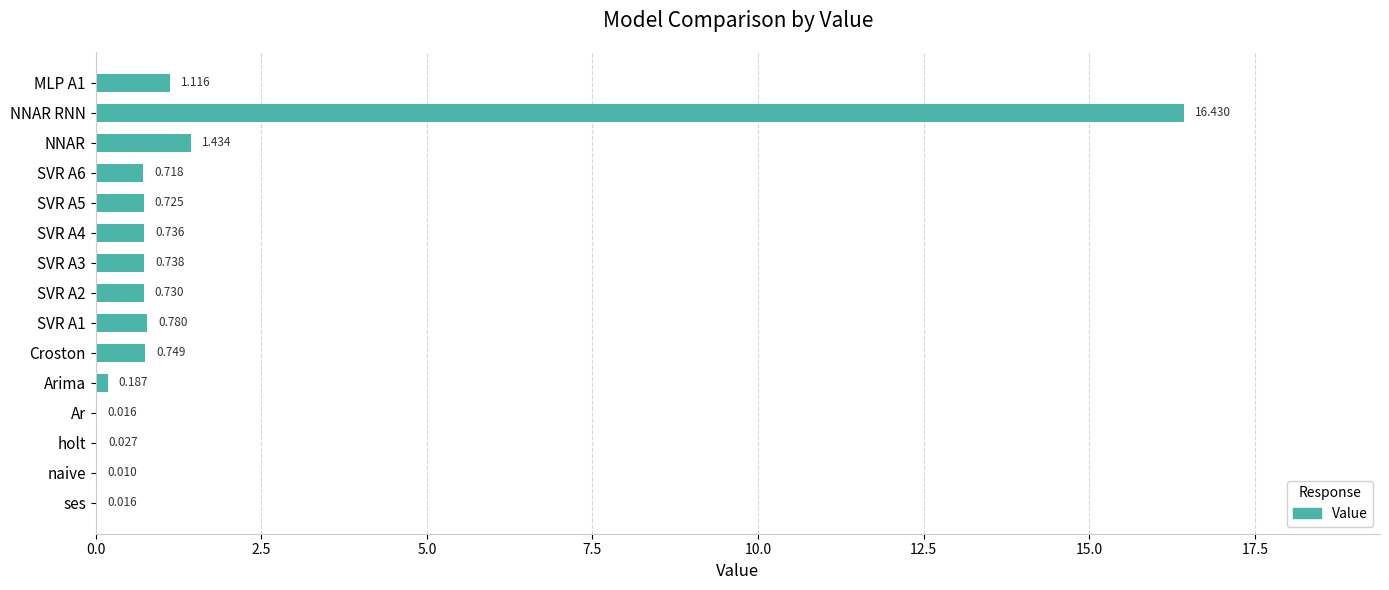

Which has a higher value, SVR A3 or NNAR RNN?

NNAR RNN